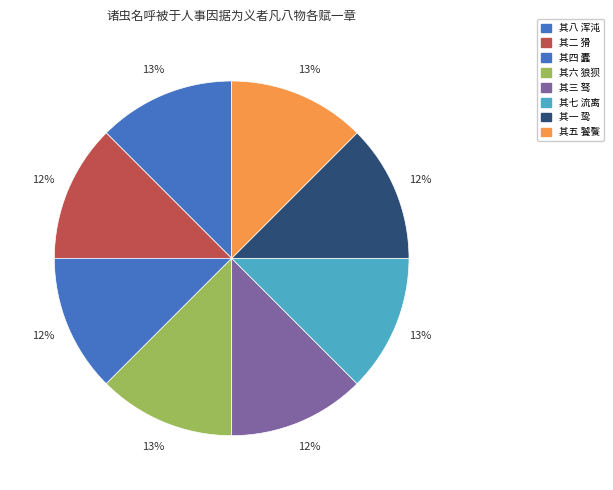

Is 其二 猾 the majority of the pie?

No